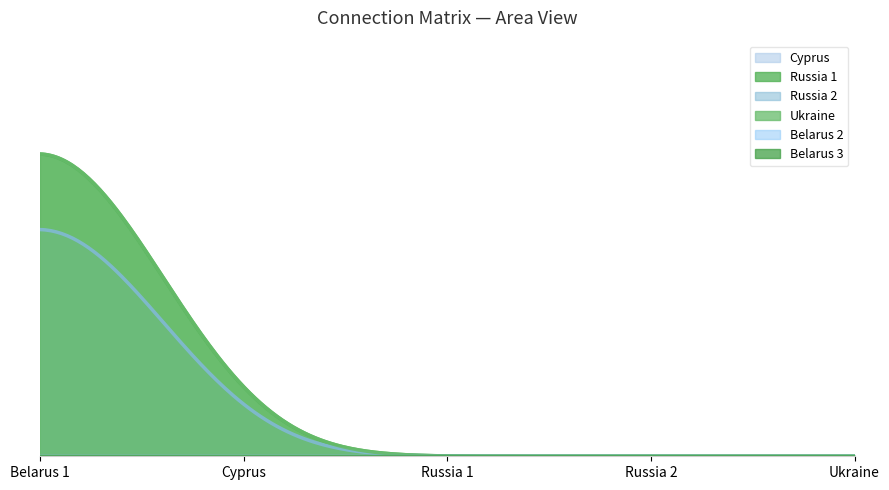

Between Cyprus and Ukraine, which is larger?

Cyprus